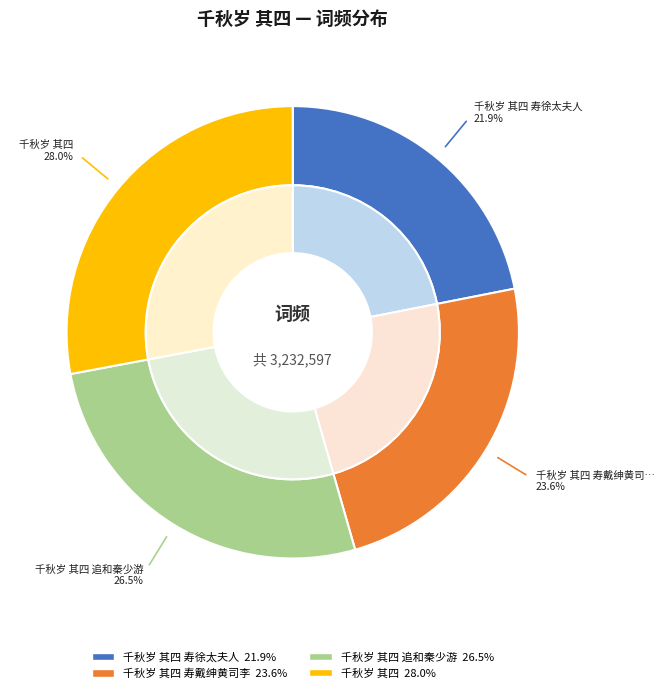

How many slices are in this pie chart?

4